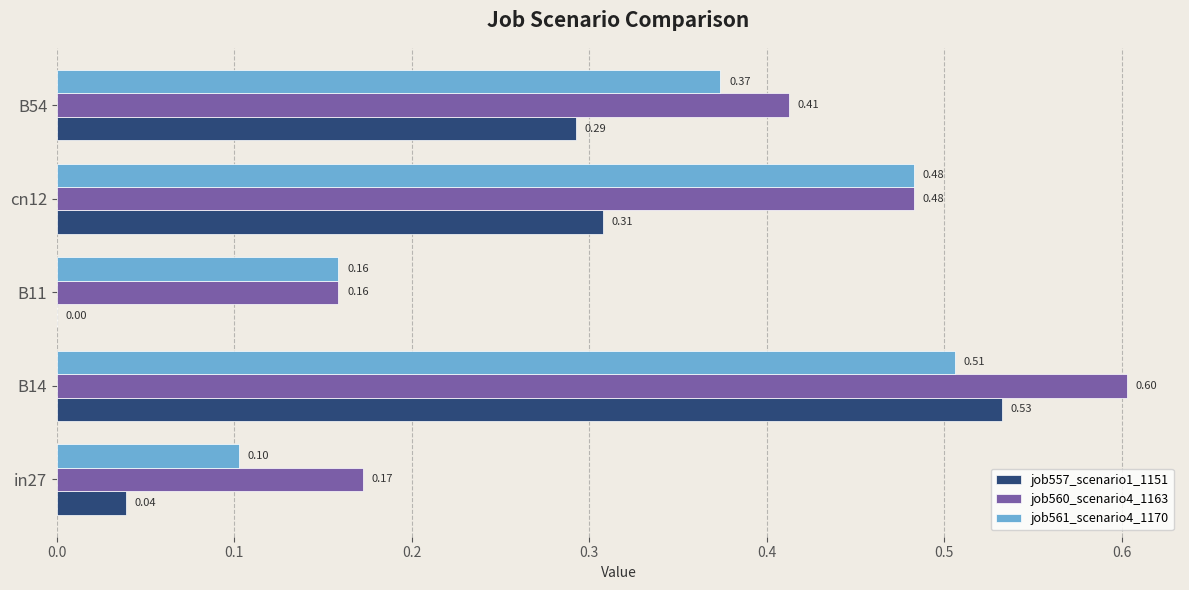

Which series has the largest total across all categories?

job560_scenario4_1163